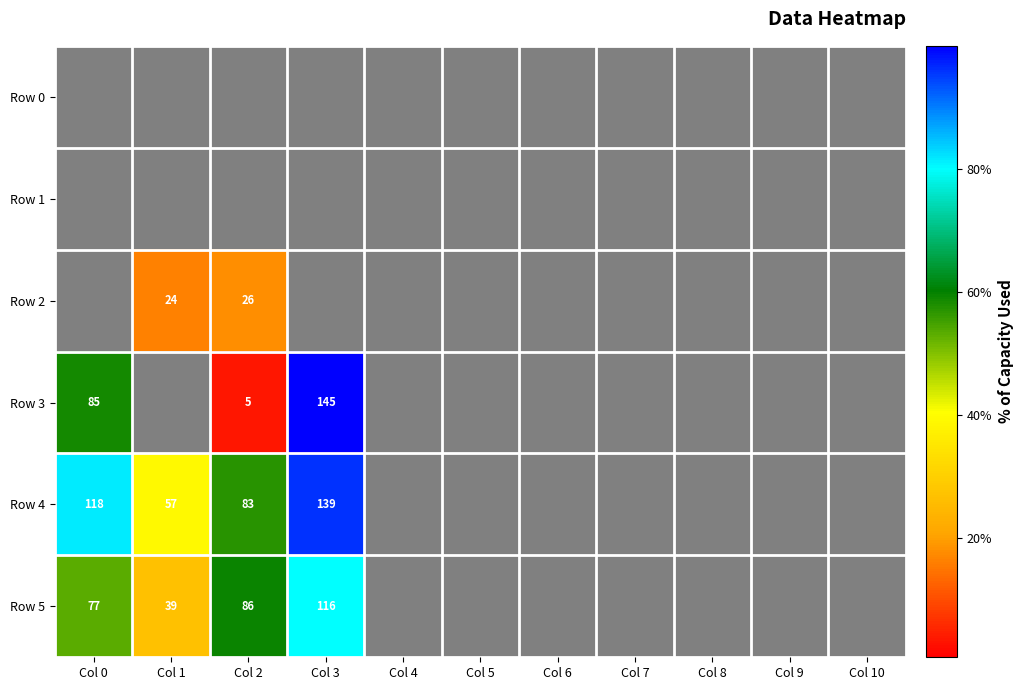

Is it true that Row 3 equals 3 at Col 2?

False